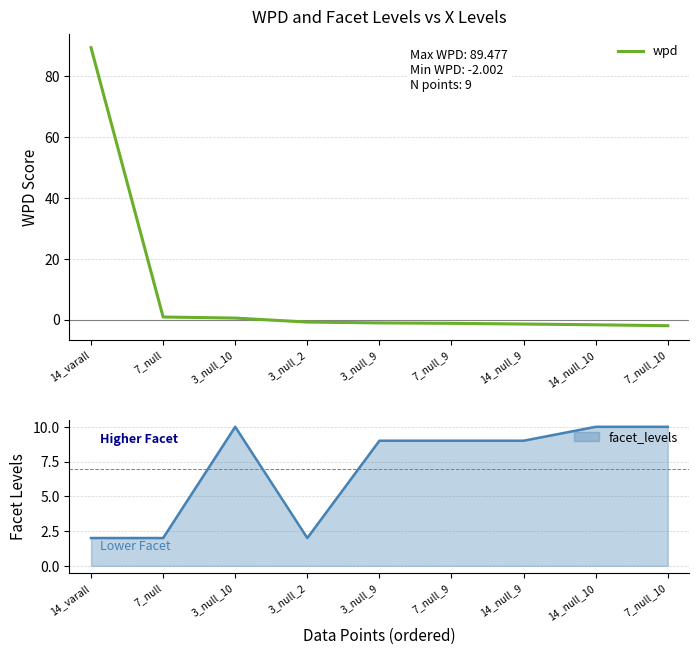

Reading left to right, what are all the values shown in this chart?

14_varall=89.5	7_null=0.9	3_null_10=0.5	3_null_2=-0.8	3_null_9=-1.1	7_null_9=-1.2	14_null_9=-1.5	14_null_10=-1.7	7_null_10=-2.0